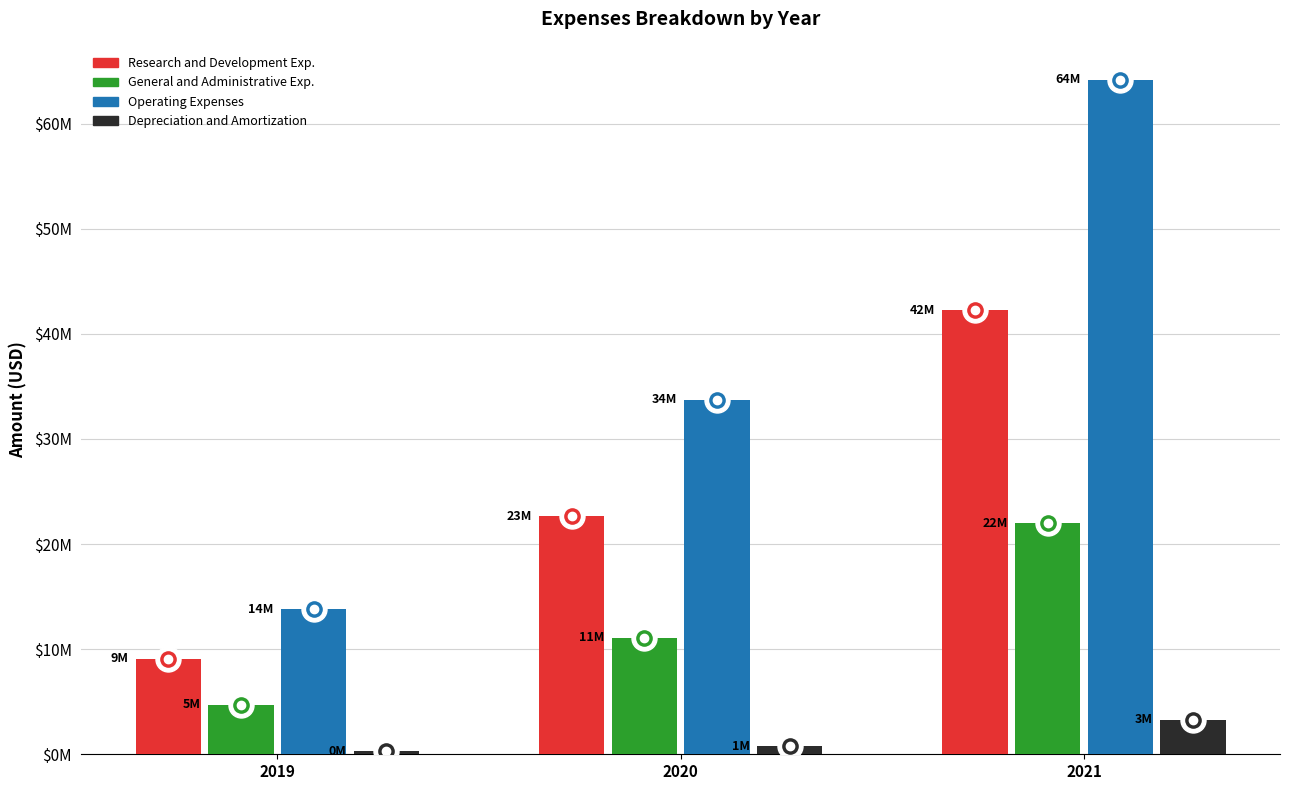

Which series has the largest range (max minus min)?

Operating Expenses